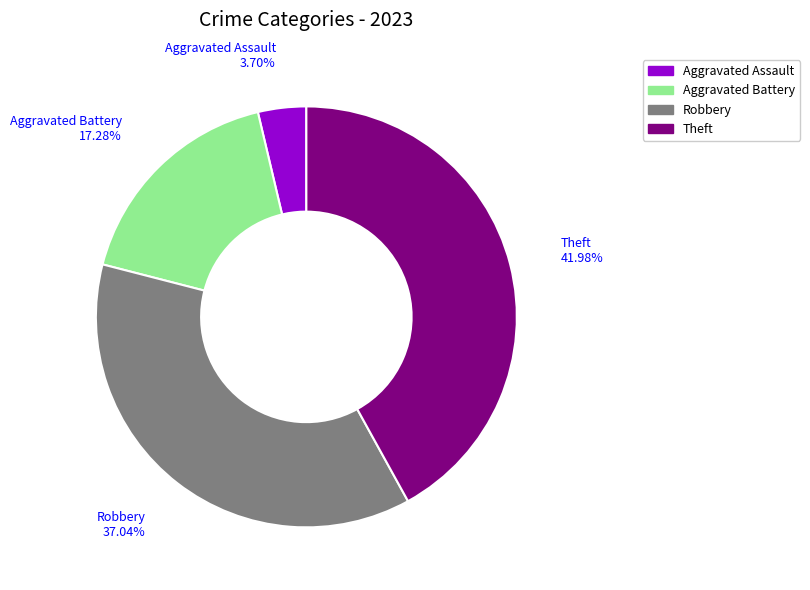

How many segments does this pie chart have?

4